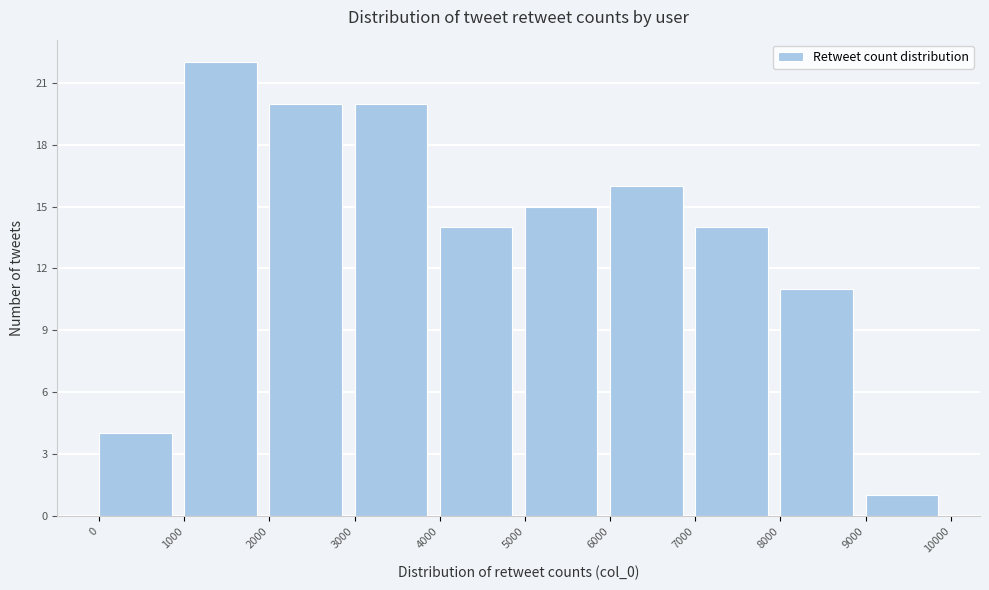

Which range on the x-axis has the tallest bar?

1000 to 2000